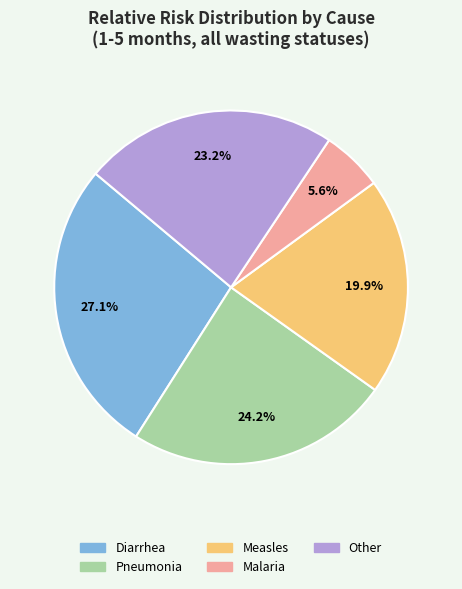

Does any single category account for the majority?

No